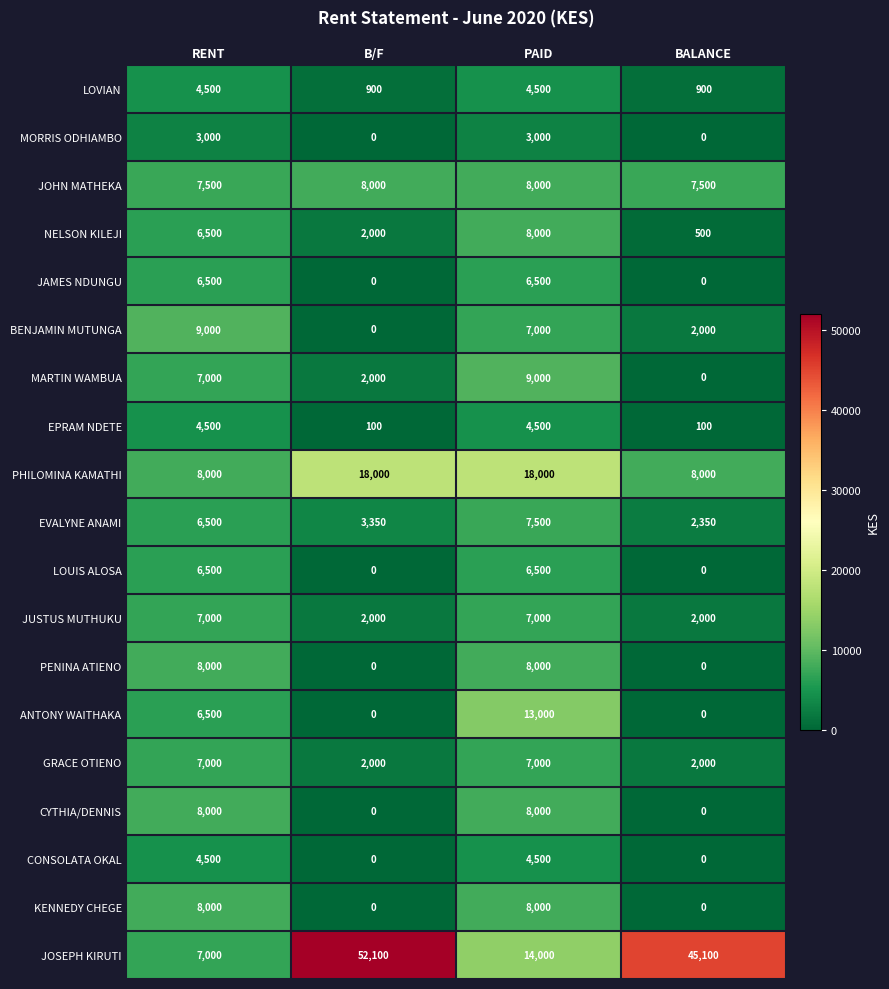

Which series has the largest total across all categories?

JOSEPH KIRUTI